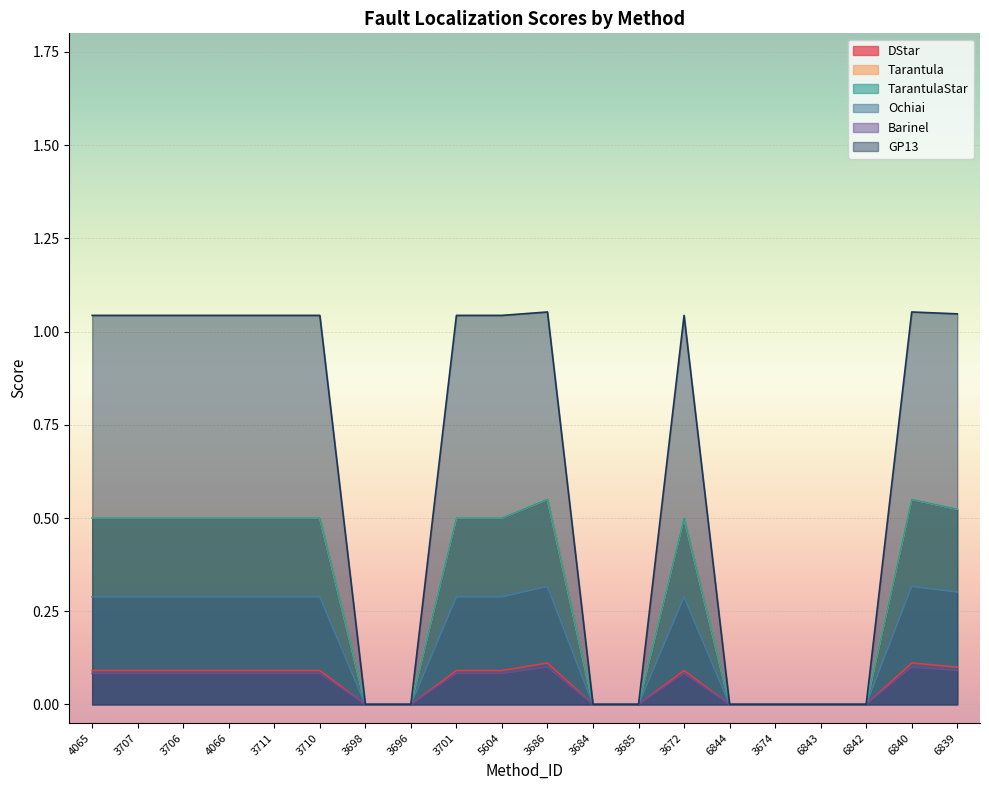

What is the sum of all Barinel values?

1.0